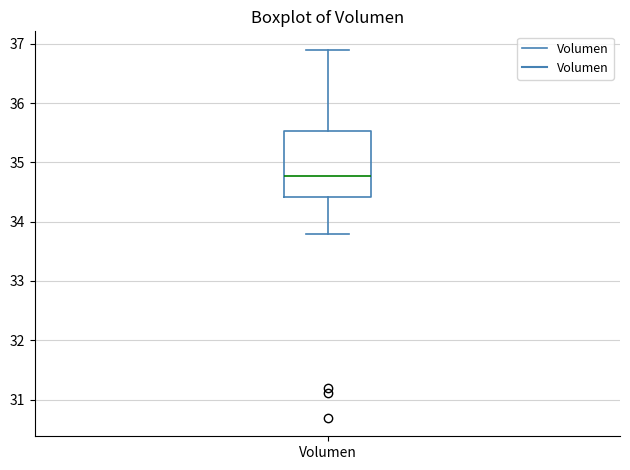

Read this box plot against the y-axis: the position of the median line, the range covered by the box, and the ends of both whiskers. The values are not printed on the chart, so give them approximately, as read against the axis.

median 34.8, box 34.4 to 35.5, whiskers 33.8 to 36.9